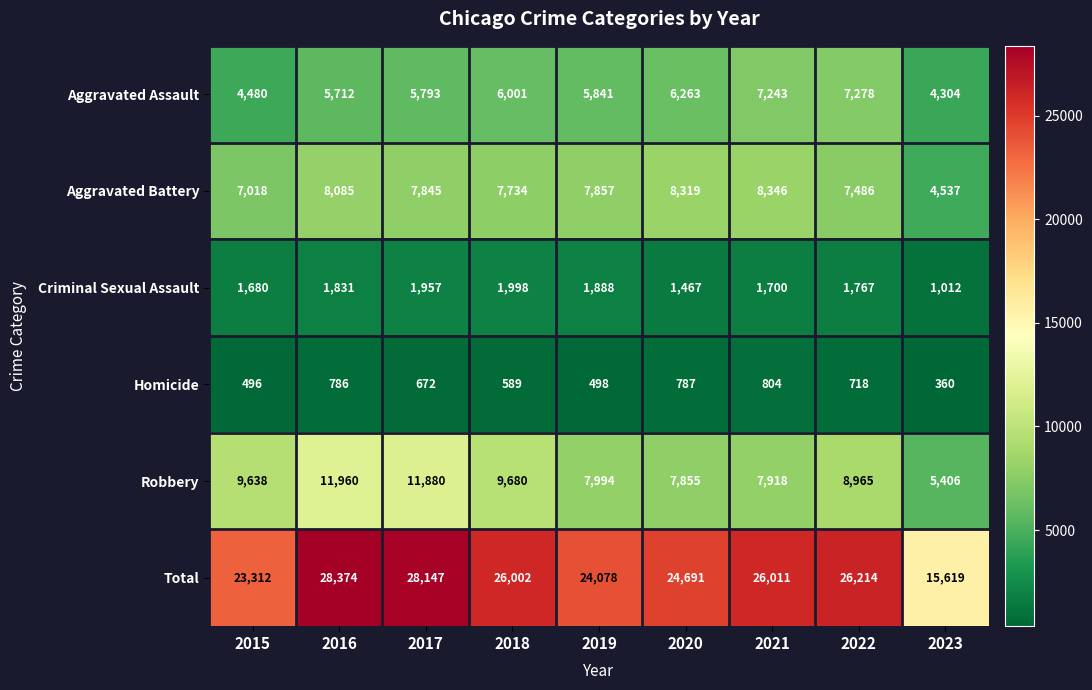

True or false: Aggravated Assault has a value of 5793 at 2017.

True